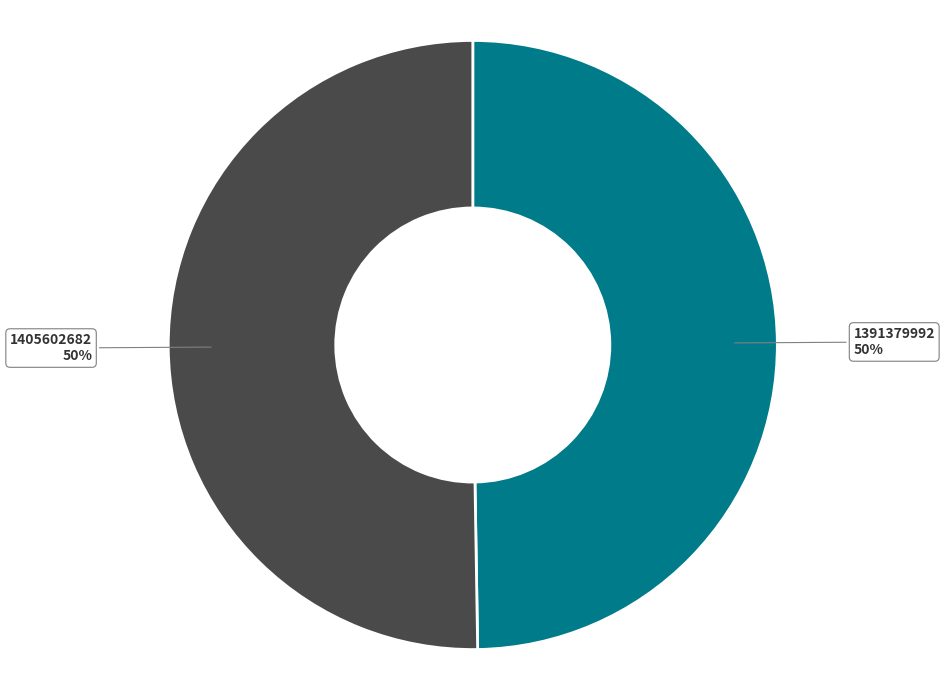

To the nearest percent, what is the average slice percentage?

50%